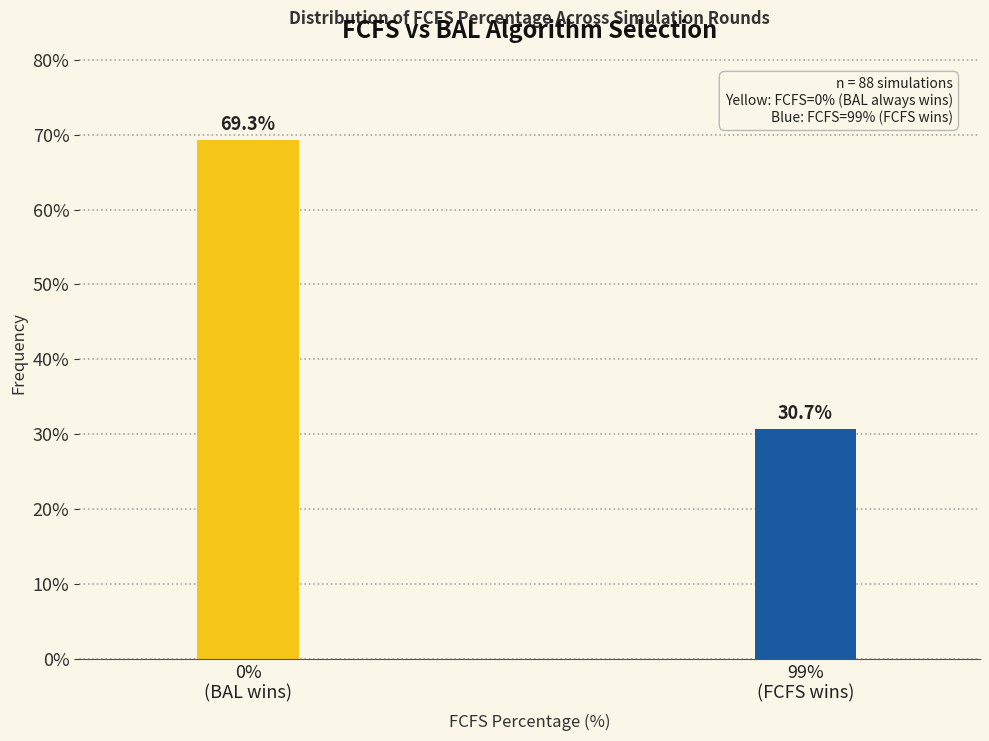

Reading left to right, list all the values displayed in this chart.

69.3	30.7